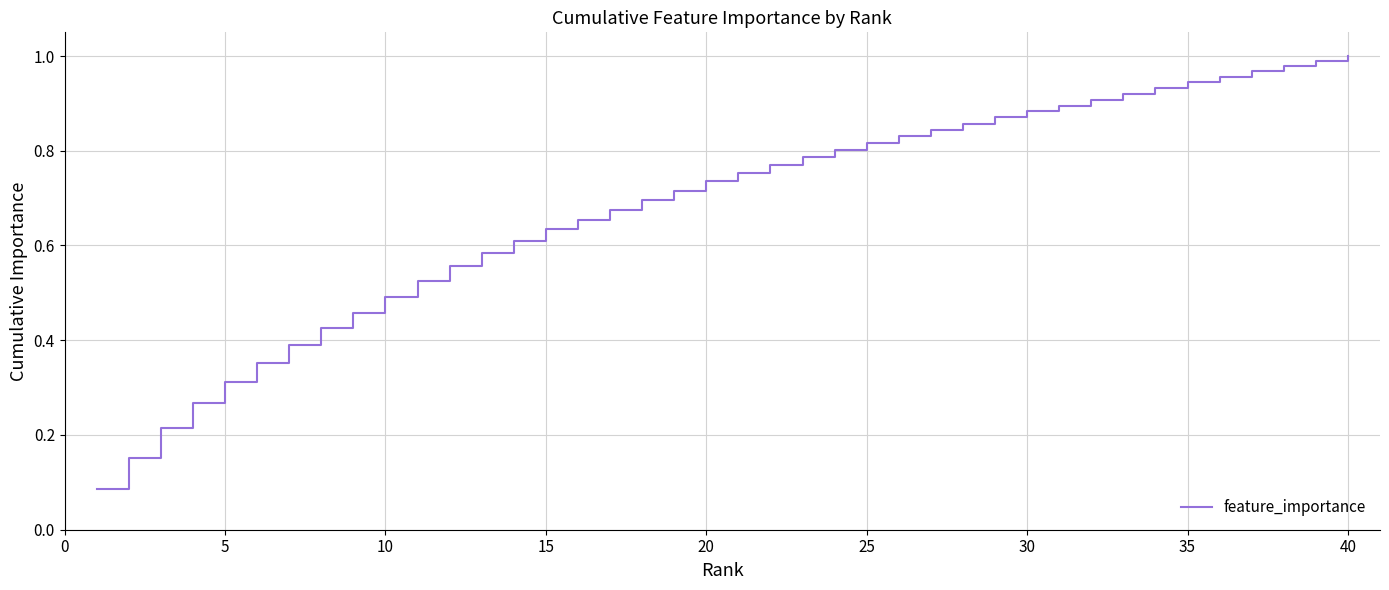

How many series are shown in this chart?

1